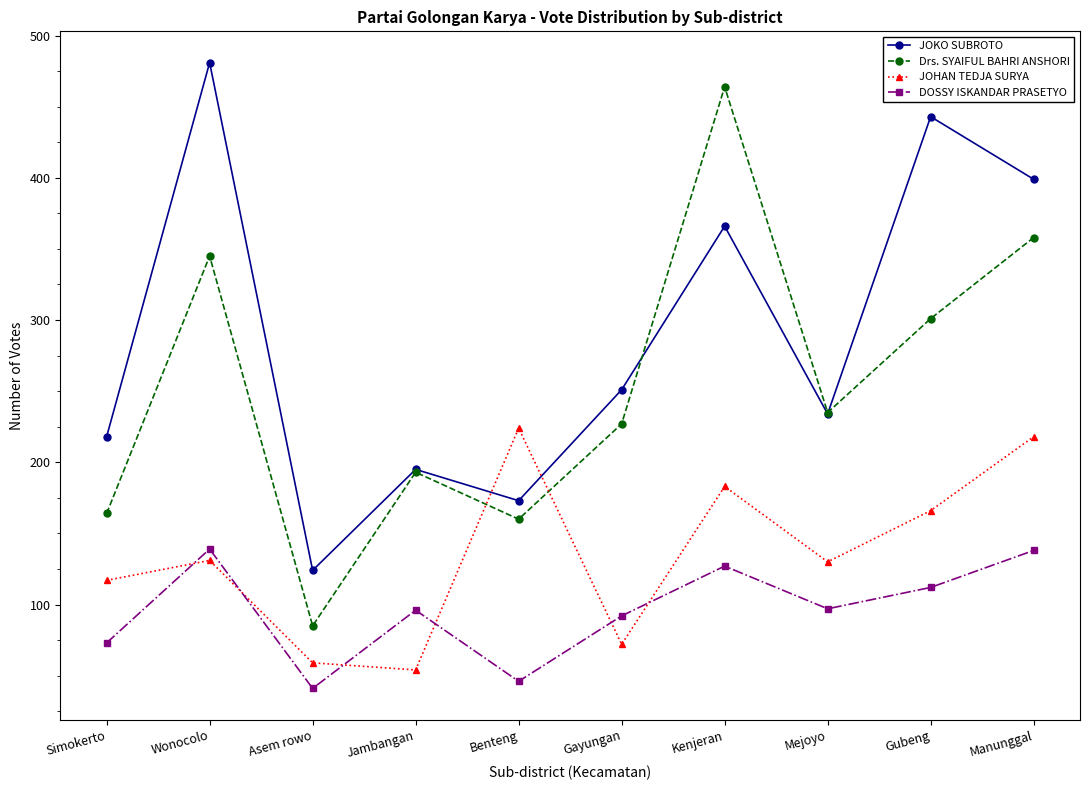

Does the chart have visible grid lines?

No